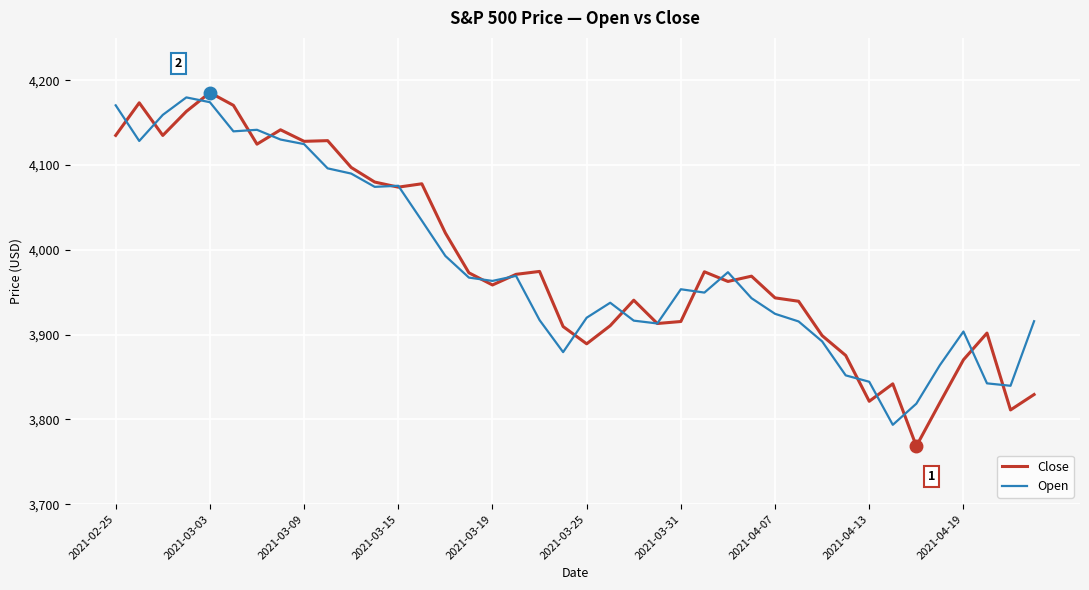

What is the greatest value displayed?

4185.5